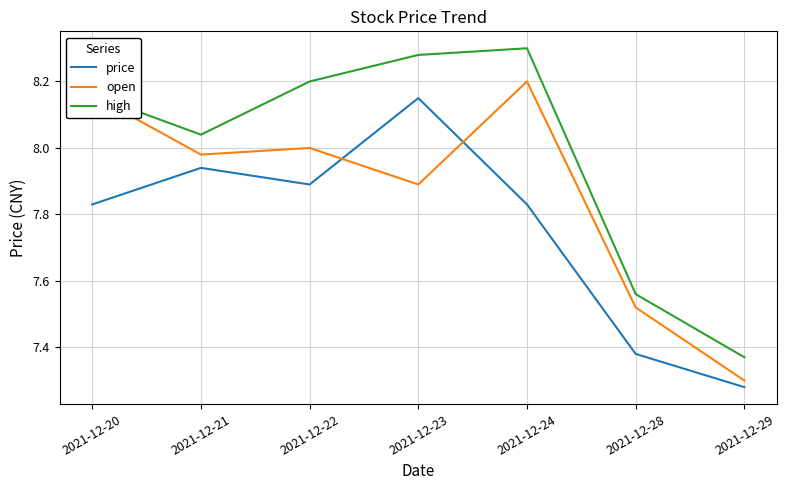

At which label does price reach its peak?

2021-12-23